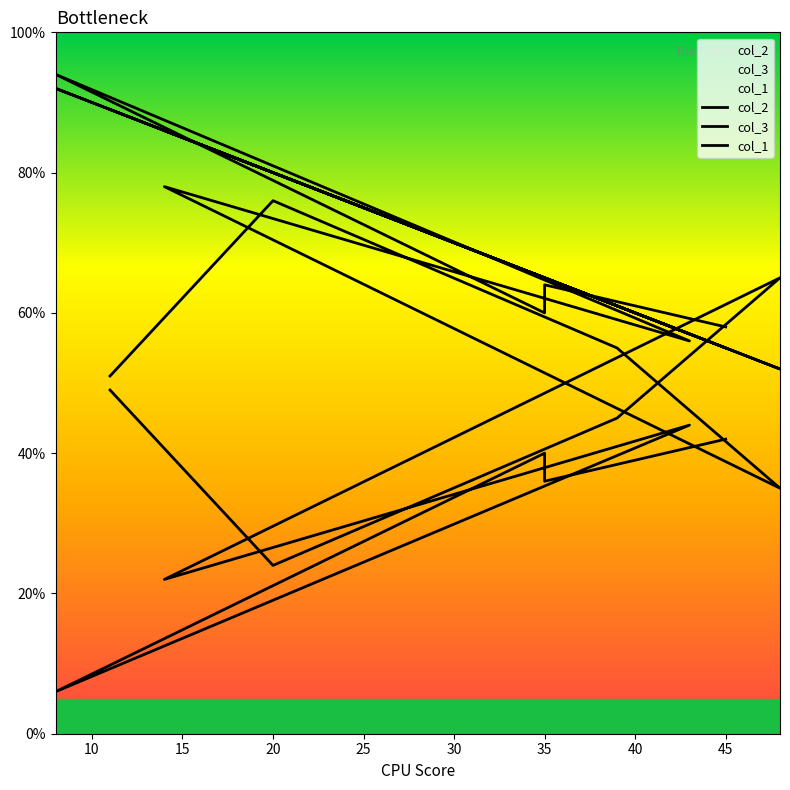

How many intersections are there between col_2 and col_1?

2